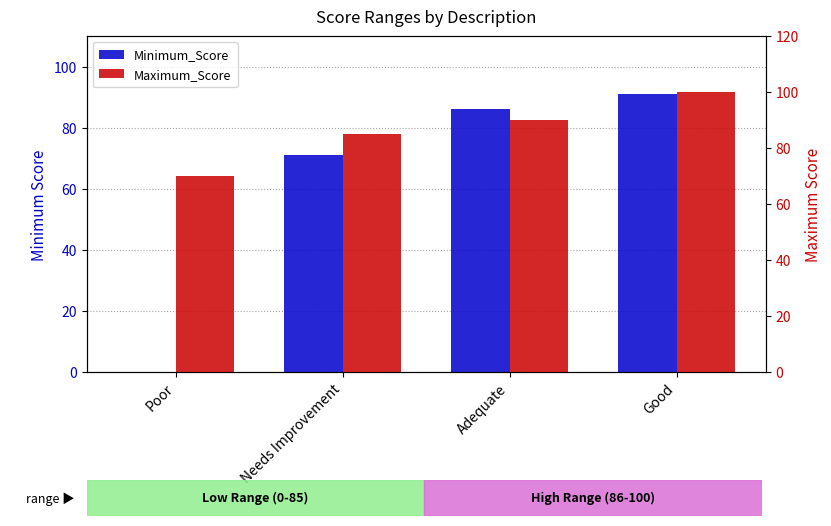

Where does the Maximum_Score series first go above 90?

Good